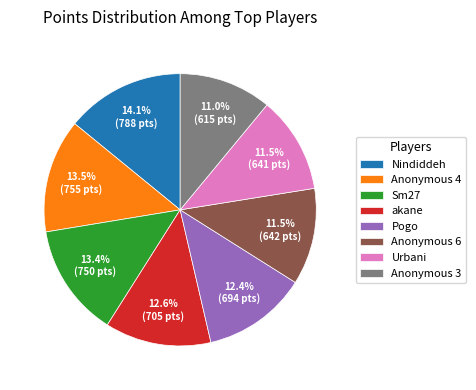

What is the largest slice in the pie chart?

Nindiddeh